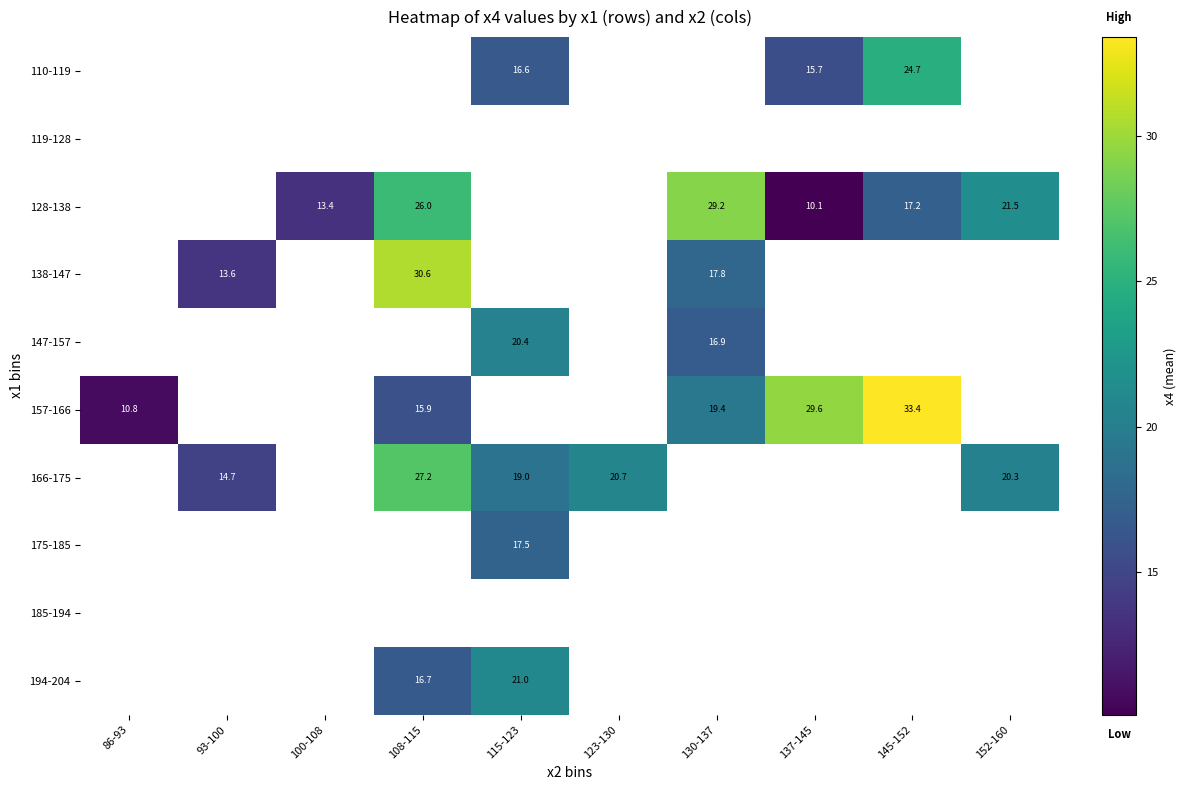

Which label corresponds to the largest value in the chart?

145-152